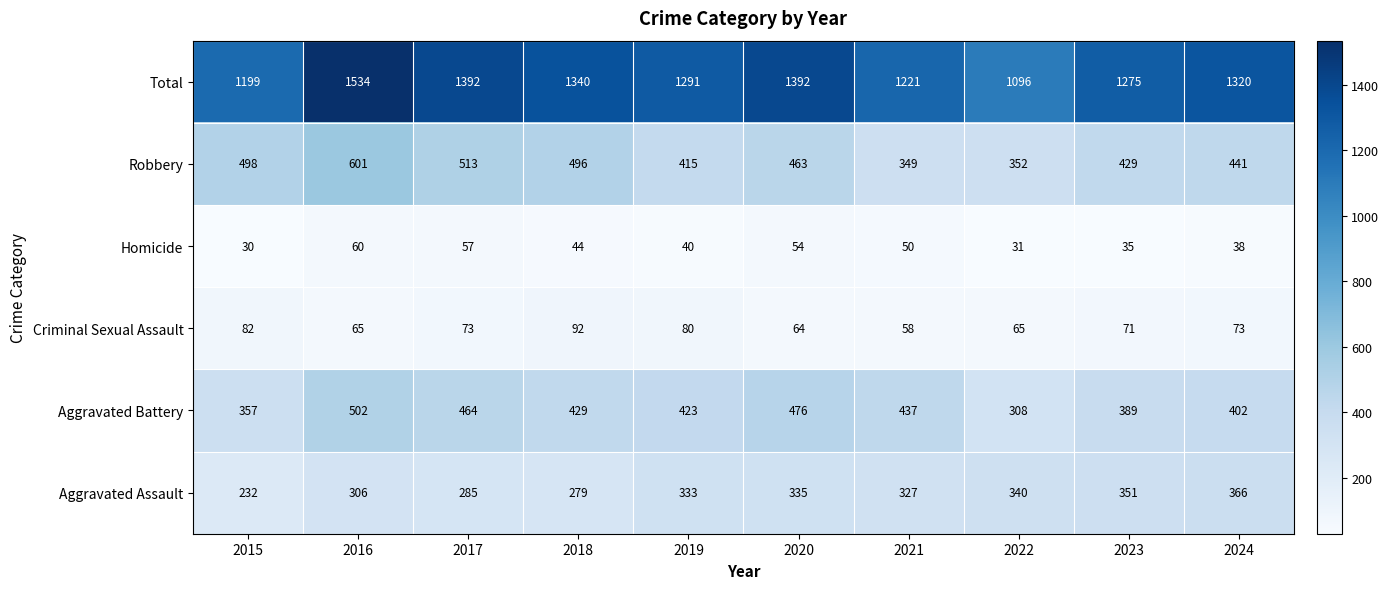

True or false: Aggravated Battery has a value of 472 at 2022.

False